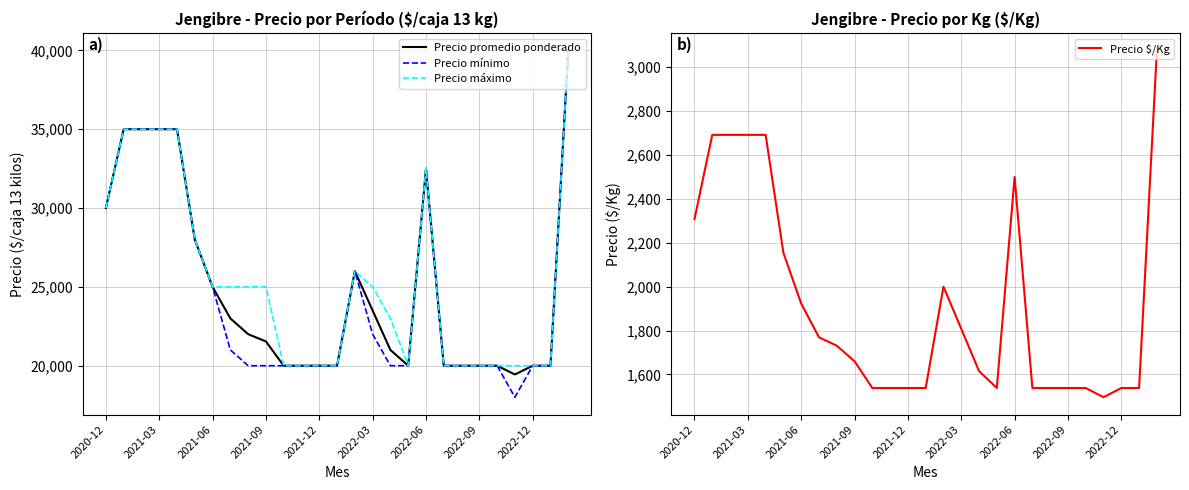

What is the minimum value for Precio mínimo?

18000